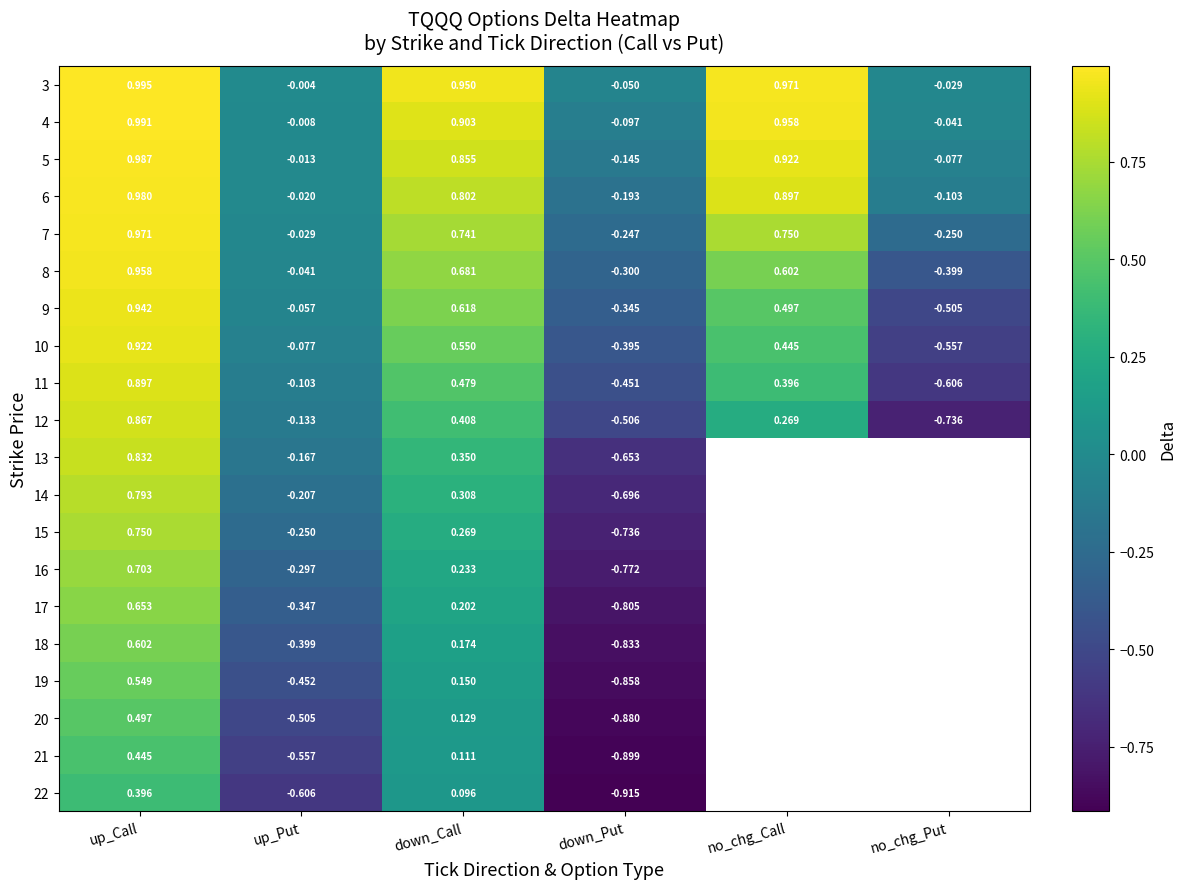

Is the value of 17 at up_Put greater than the value of 8 at down_Put?

No